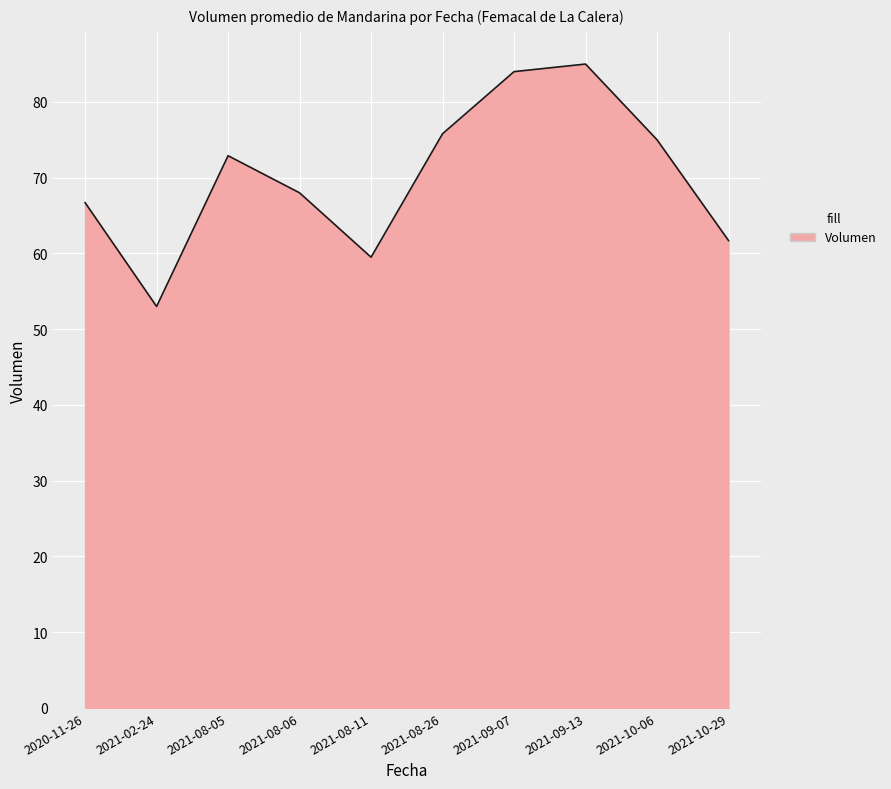

What is the approximate value at 2021-10-06?

75.0